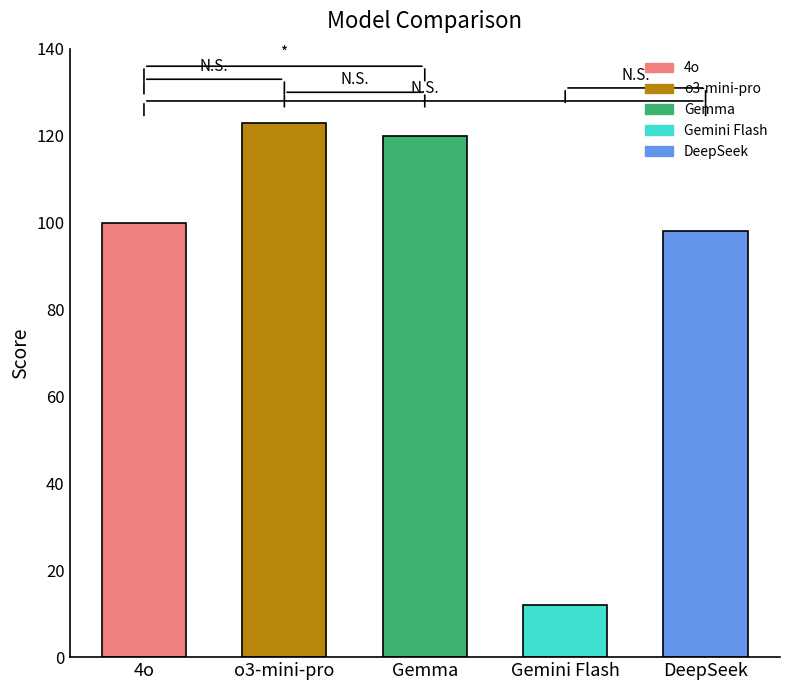

What is the label of the 1st bar from the left?

4o